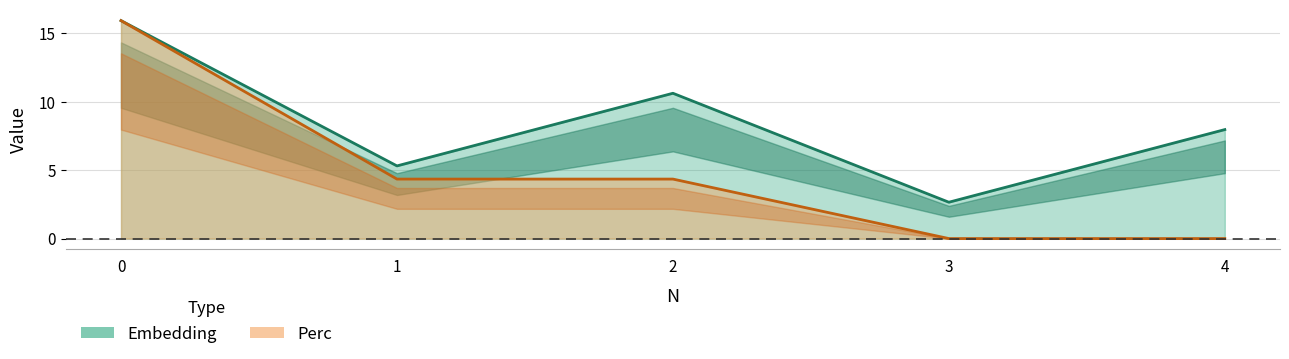

Reading left to right, extract all data points from this chart.

Embedding: 0=15.9	1=5.3	2=10.6	3=2.7	4=8.0
Perc: 0=15.9	1=4.3	2=4.3	3=0.0	4=0.0